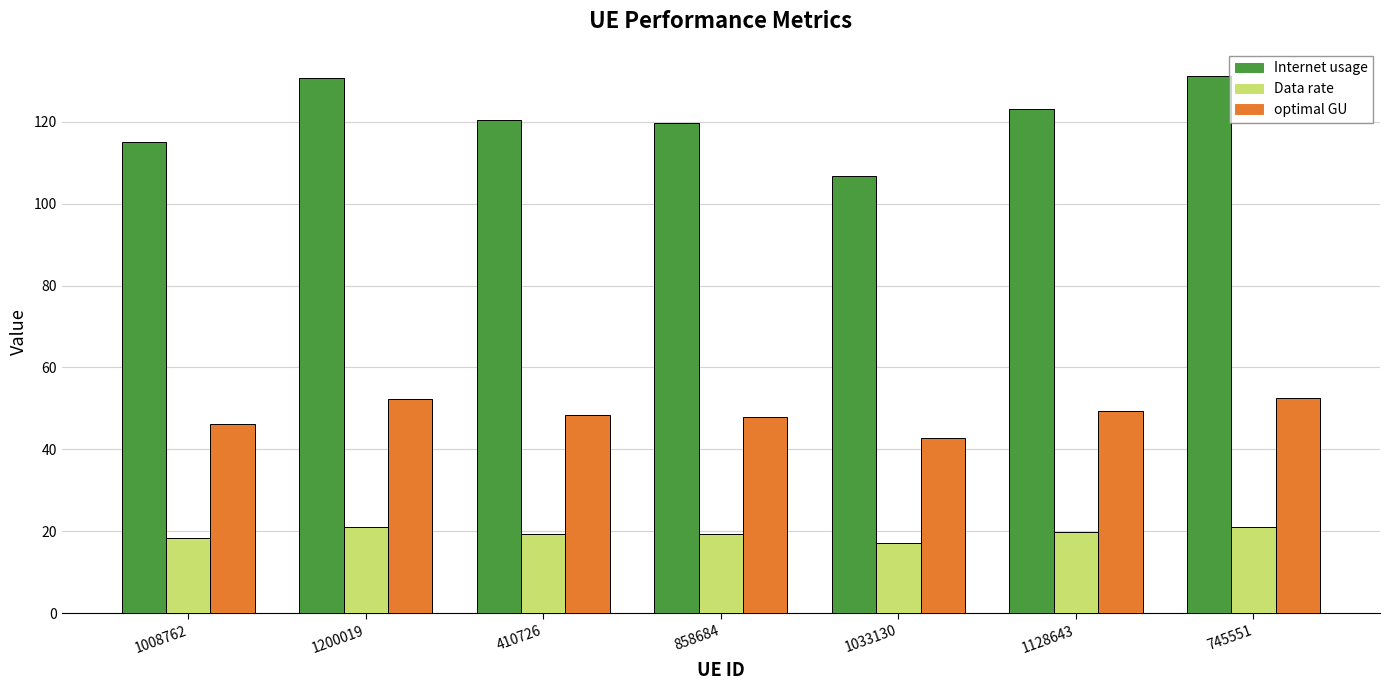

True or false: Internet usage has a value of 130.5 at 1200019.

True